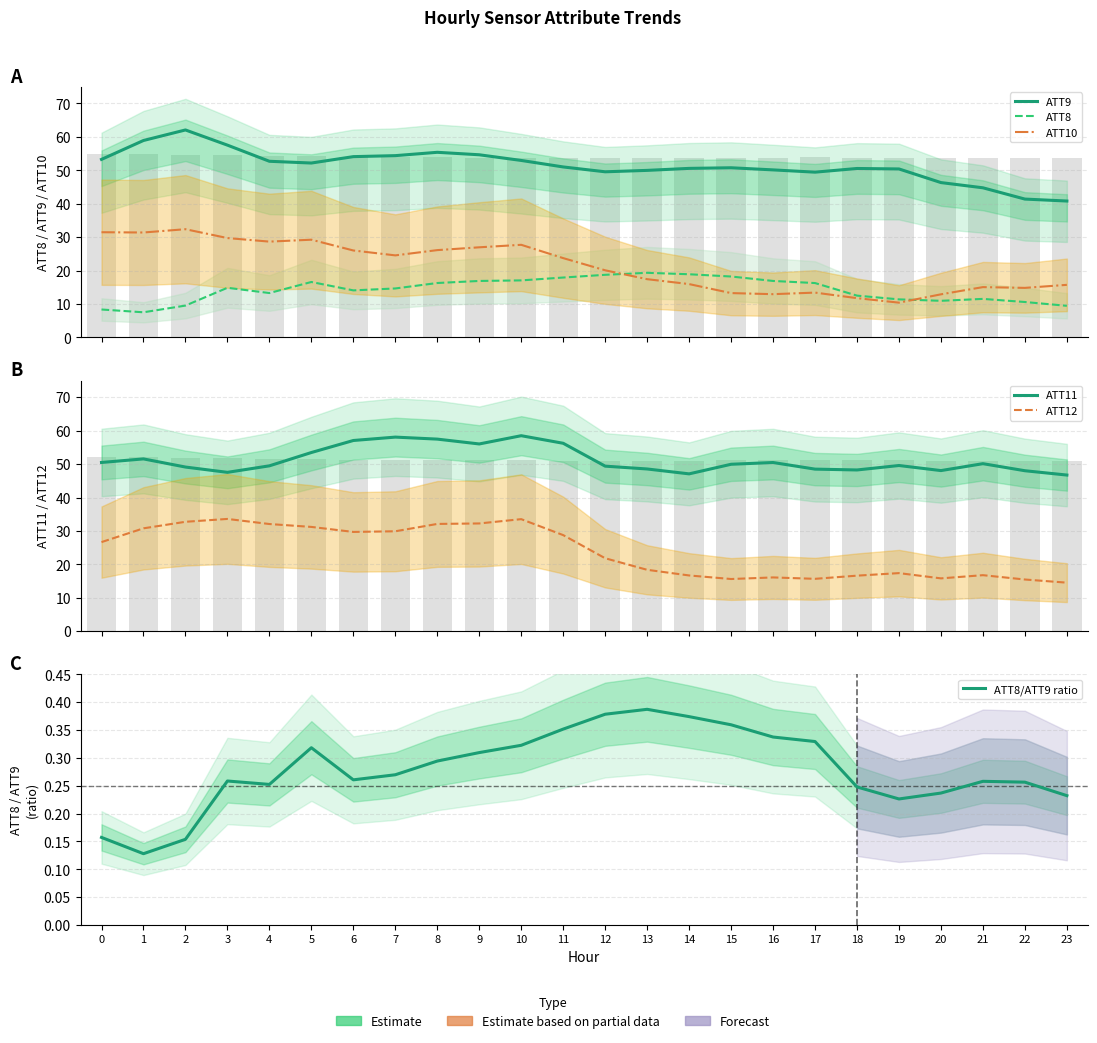

Reading left to right, transcribe all the data shown in this chart.

ATT9: 53.3	58.9	62.1	57.5	52.7	52.2	54.1	54.4	55.4	54.7	53.0	51.0	49.6	50.0	50.6	50.8	50.1	49.5	50.6	50.4	46.3	44.8	41.4	40.8
ATT8: 8.4	7.5	9.5	14.9	13.3	16.6	14.1	14.7	16.3	16.9	17.1	17.9	18.8	19.4	18.9	18.2	16.9	16.3	12.5	11.4	11.0	11.5	10.6	9.5
ATT10: 31.5	31.4	32.4	29.7	28.7	29.3	26.0	24.6	26.1	27.0	27.7	23.7	20.1	17.4	16.0	13.3	13.0	13.4	11.8	10.4	12.9	15.1	14.8	15.7
ATT11: 50.5	51.6	49.1	47.5	49.5	53.5	57.1	58.1	57.5	56.0	58.5	56.2	49.4	48.5	47.1	49.9	50.5	48.5	48.2	49.6	48.1	50.1	48.0	46.7
ATT12: 26.7	30.8	32.7	33.6	32.1	31.2	29.7	29.9	32.1	32.2	33.5	28.8	21.8	18.4	16.7	15.6	16.1	15.7	16.6	17.4	15.8	16.8	15.5	14.5
ATT8/ATT9 ratio: 0.2	0.1	0.2	0.3	0.3	0.3	0.3	0.3	0.3	0.3	0.3	0.4	0.4	0.4	0.4	0.4	0.3	0.3	0.2	0.2	0.2	0.3	0.3	0.2